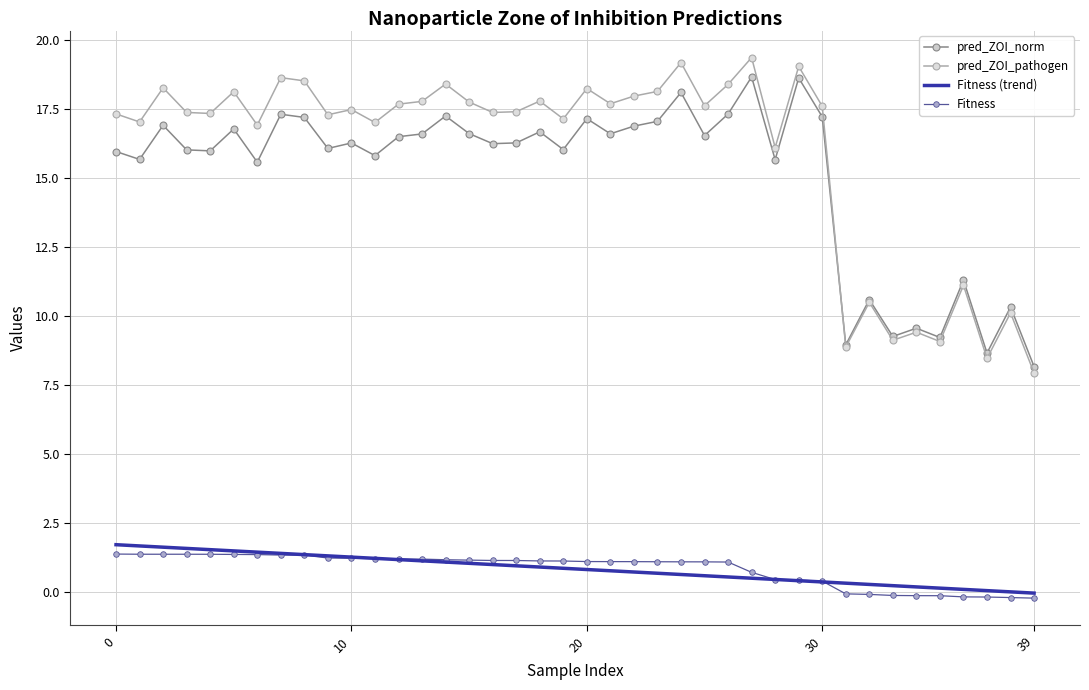

What is the highest value of the Fitness series?

1.4